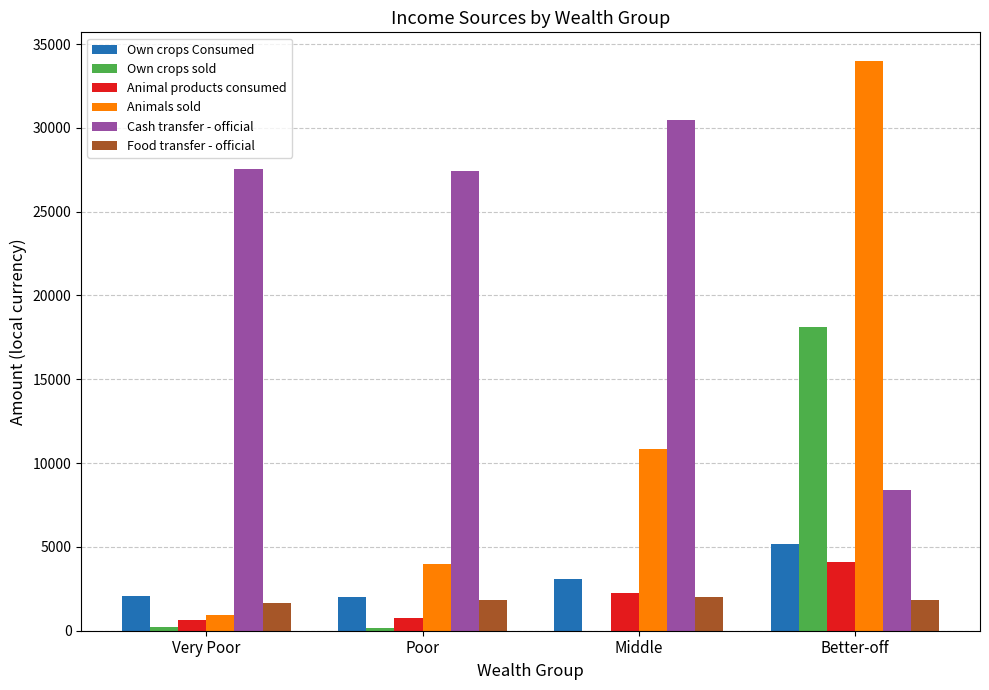

At which category is the sum across all series the highest?

Better-off